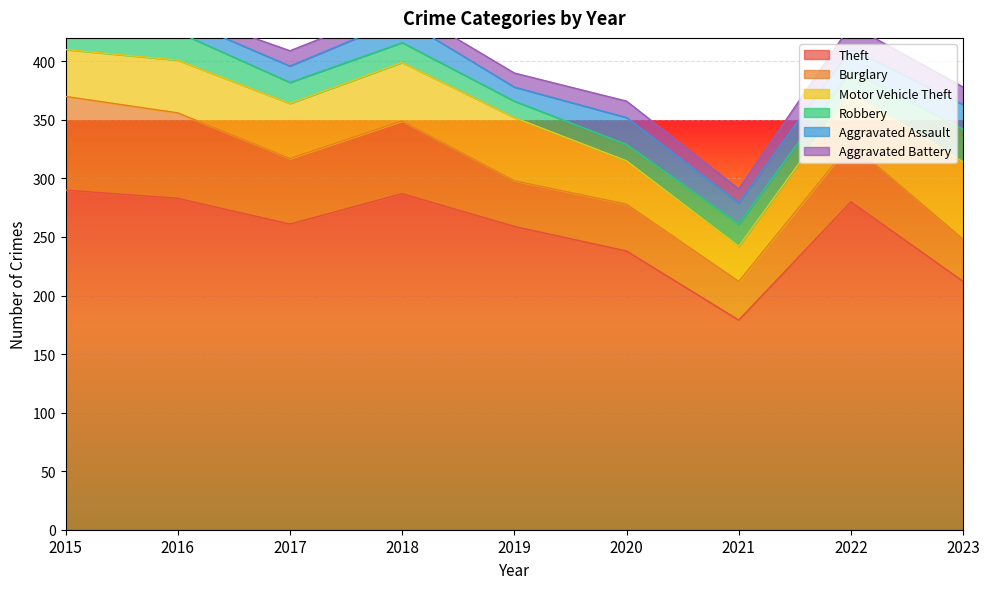

What is the spread (max minus min) of values at 2021?

167